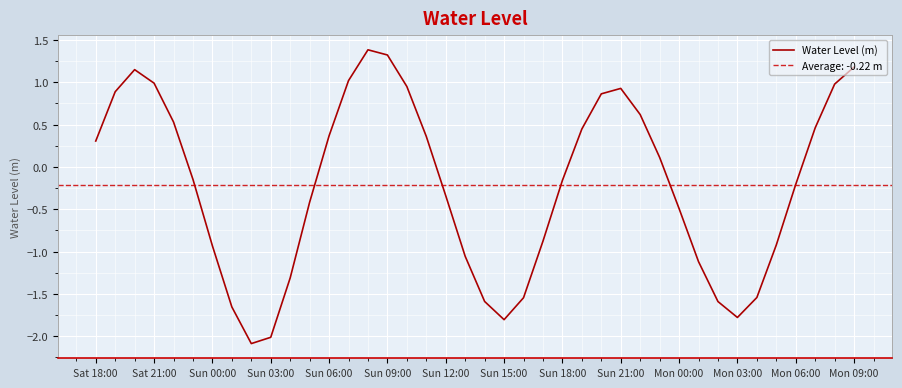

How many lines are shown in the chart?

1